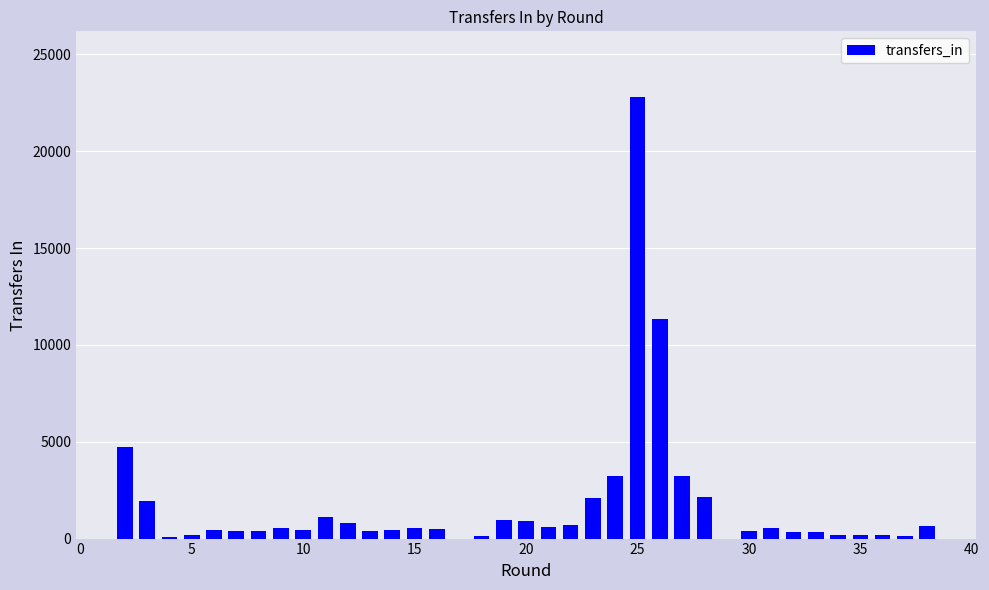

How many values are below 572?

19